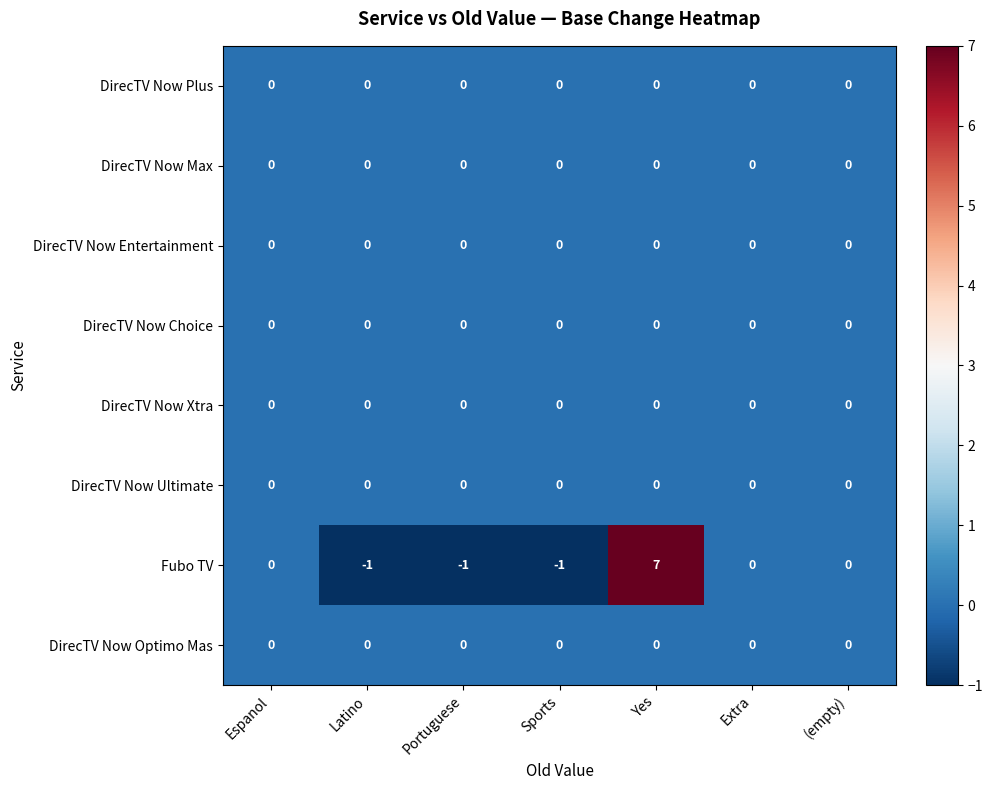

What is the smallest value displayed?

-1